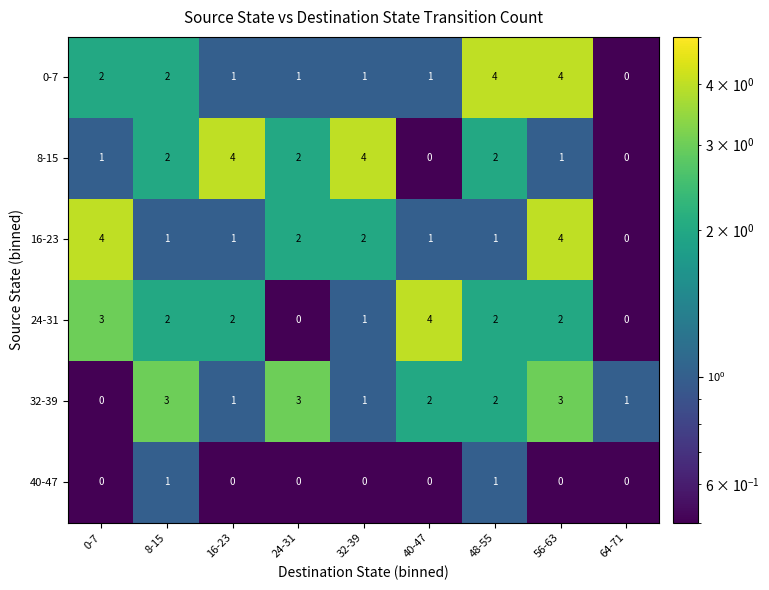

What is the sum of all 24-31 values?

16